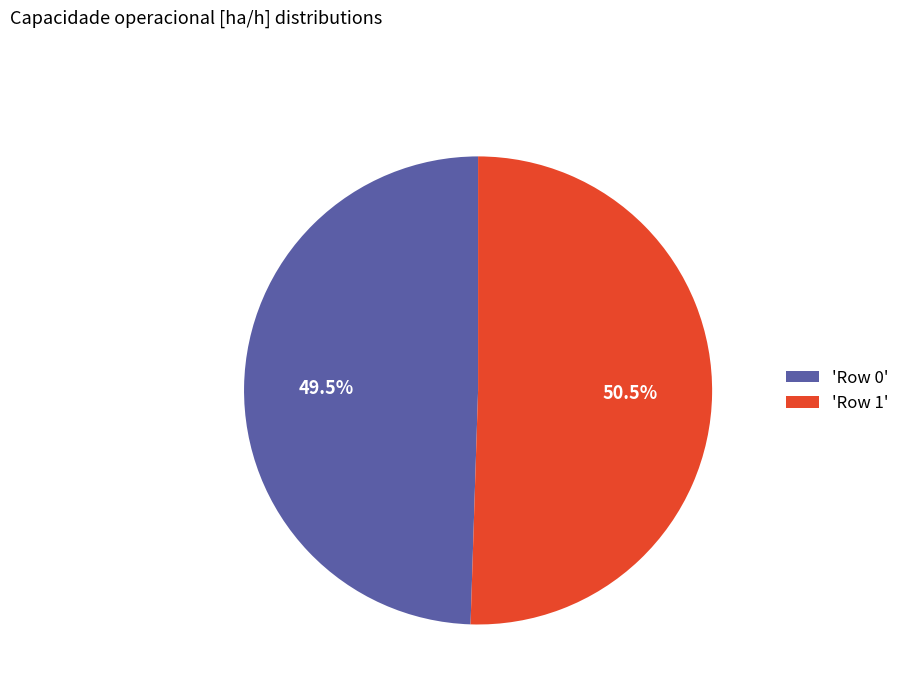

What is the ratio of the value at 'Row 0' to the value at 'Row 1'?

1.0